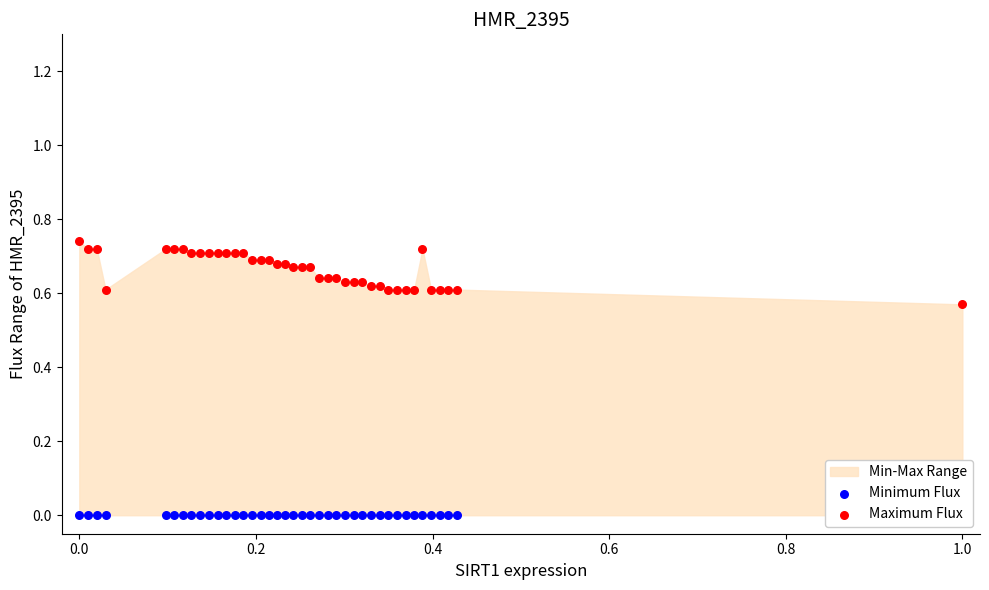

Which series reaches the minimum Y coordinate?

Minimum Flux